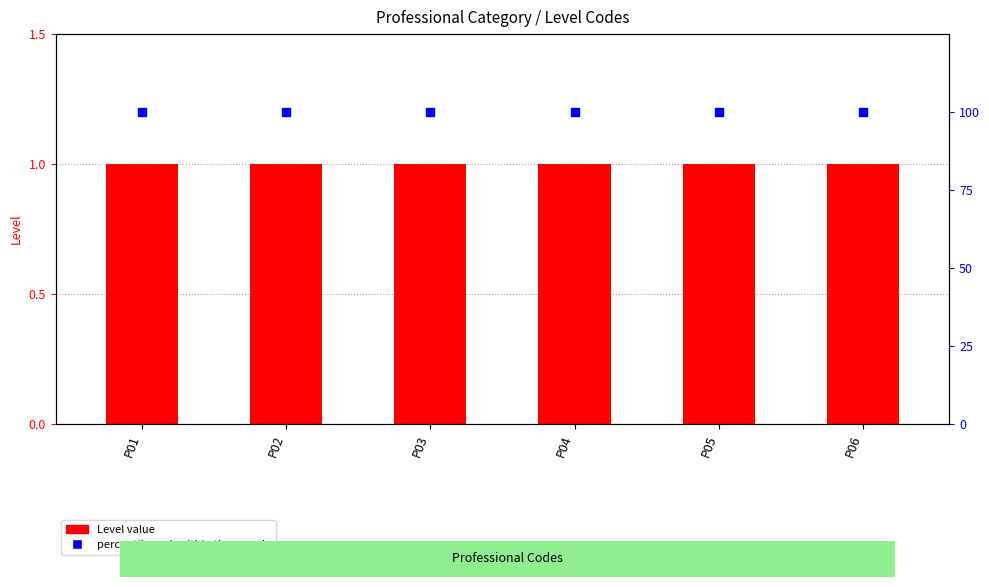

At how many categories does at least one series exceed 56?

6